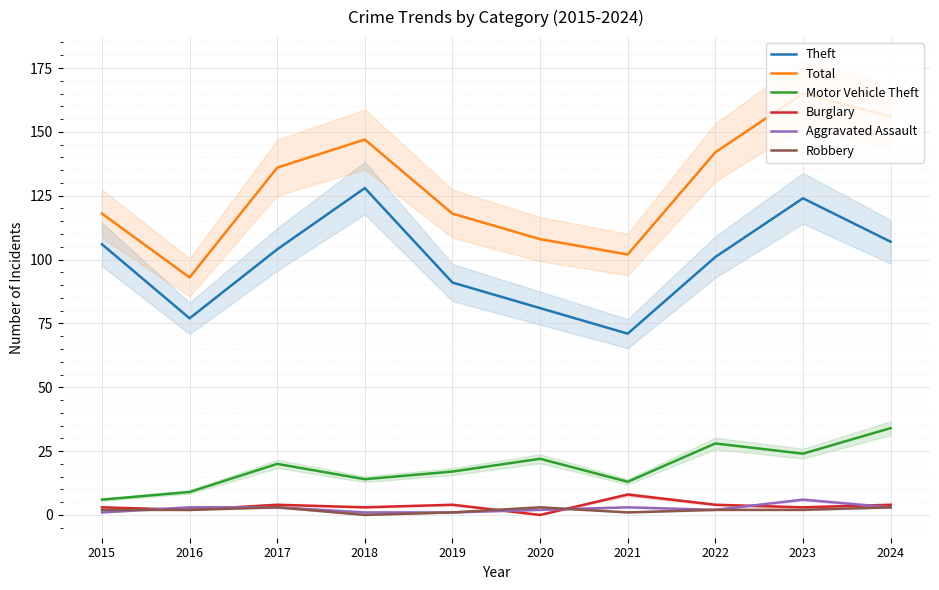

In Robbery, how many points are higher than both neighbors (excluding endpoints)?

2